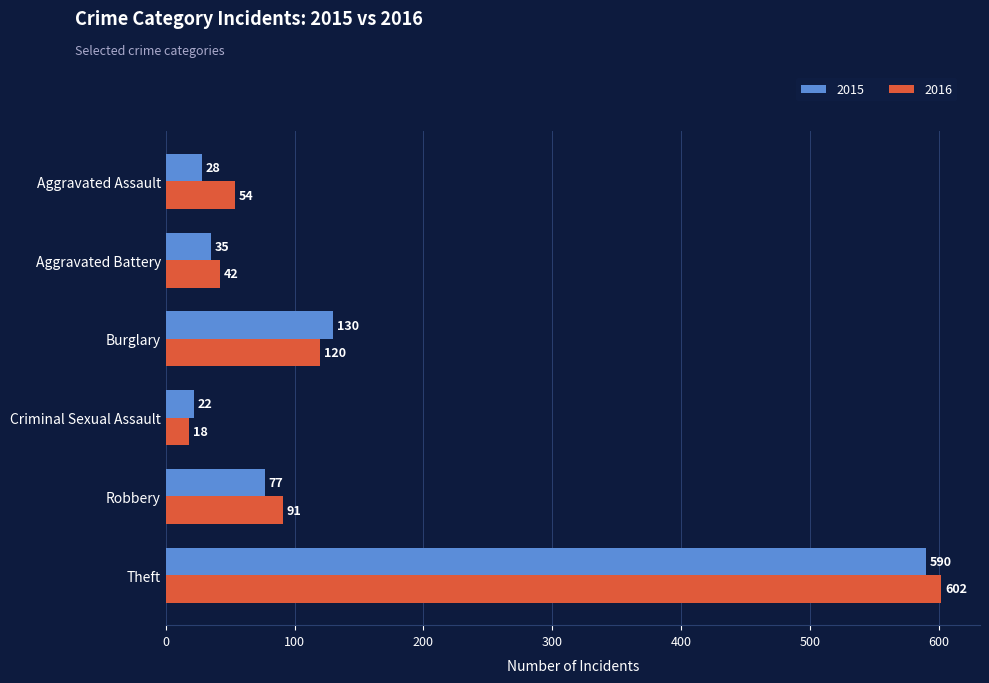

At Robbery, list the series in order from smallest to largest.

2015, 2016